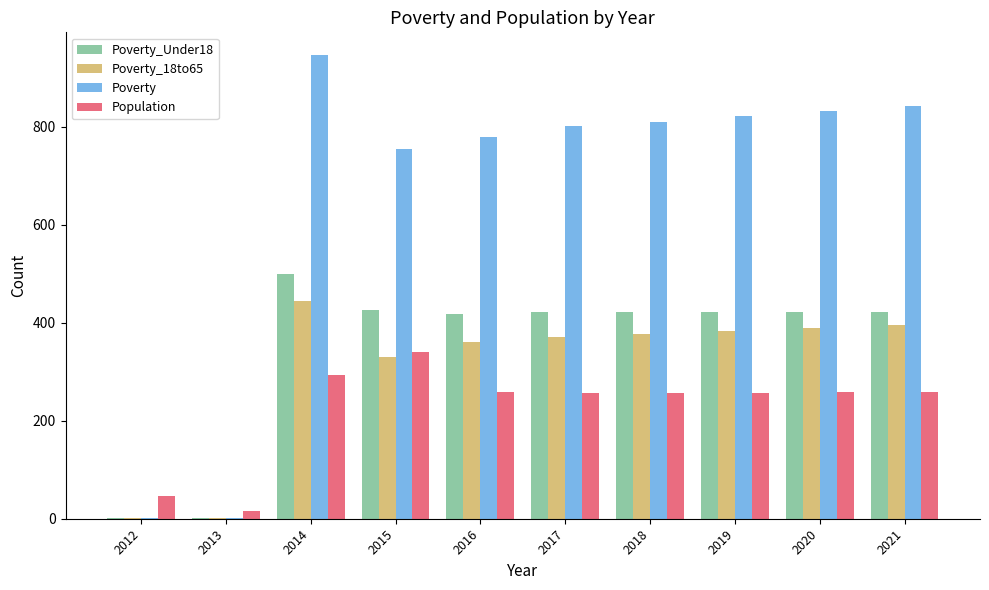

Count the number of data series in this chart.

4